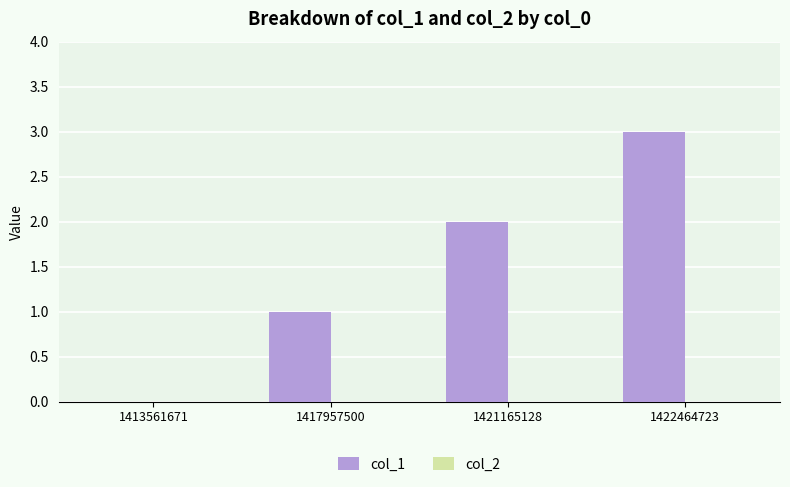

Which has a higher value, 1421165128 or 1413561671?

1421165128